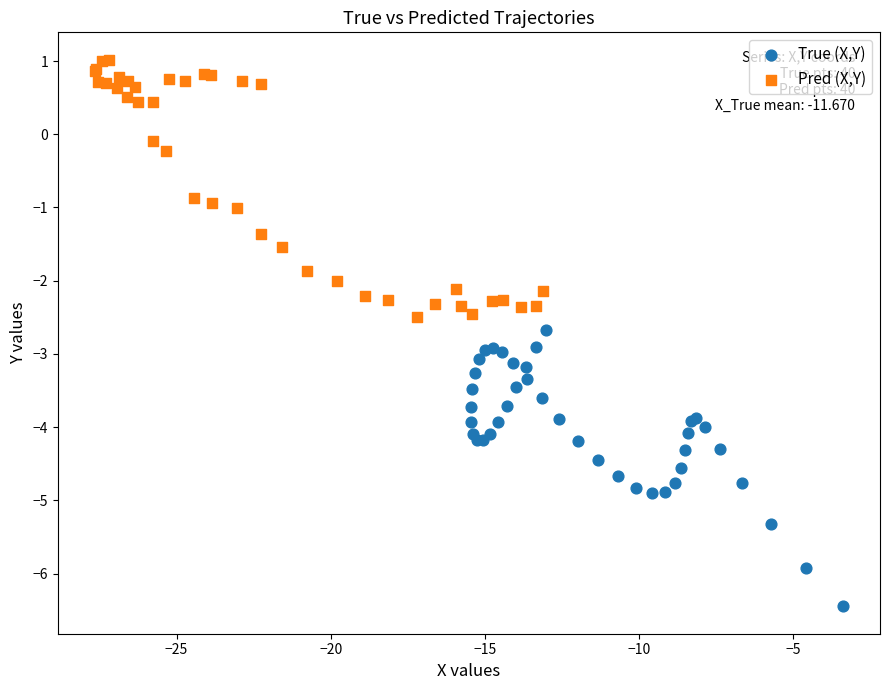

Which series reaches the minimum Y coordinate?

True (X,Y)